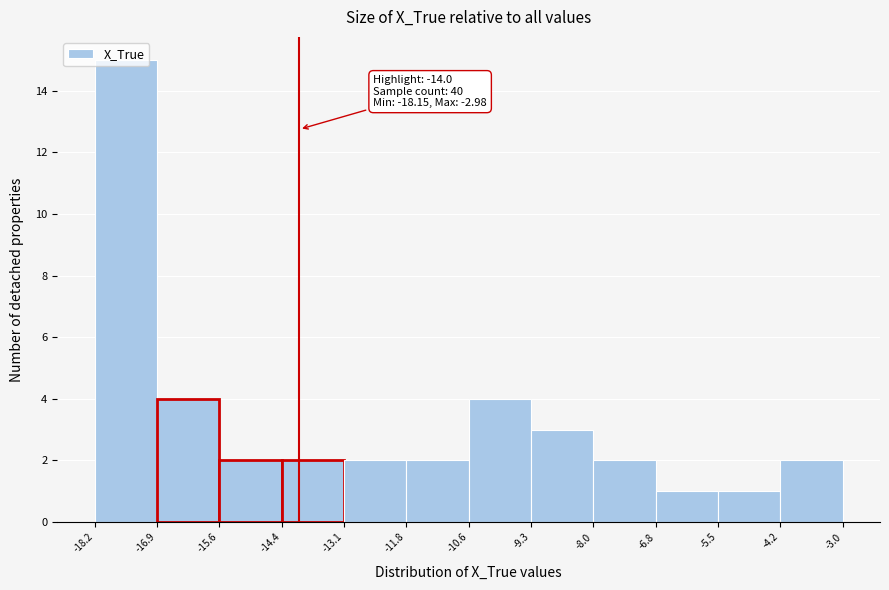

Over which range of the x-axis is the bar tallest?

-18.2 to -16.9